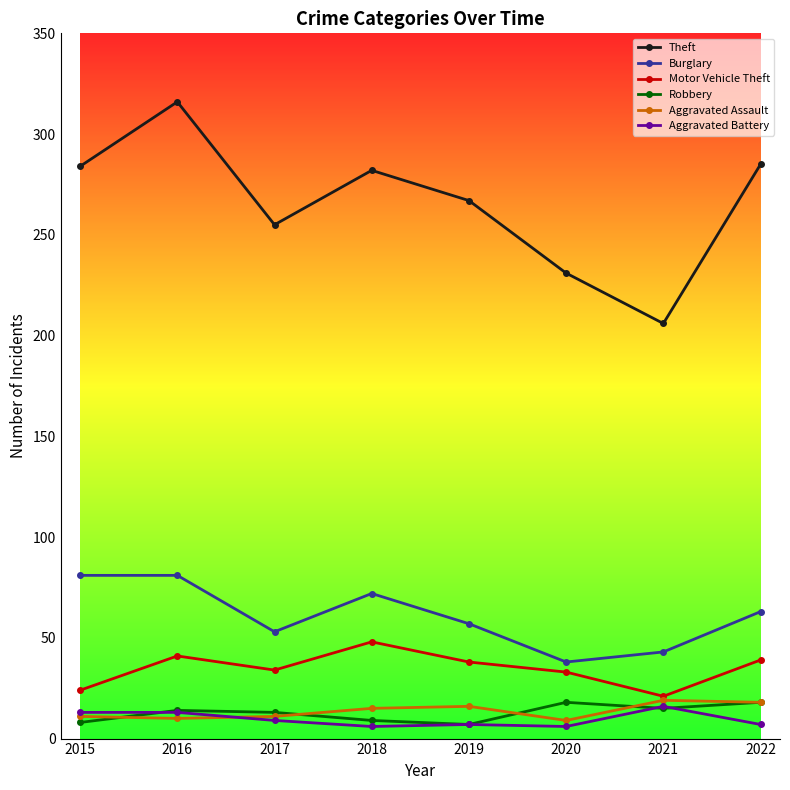

How many data points does each series have?

8